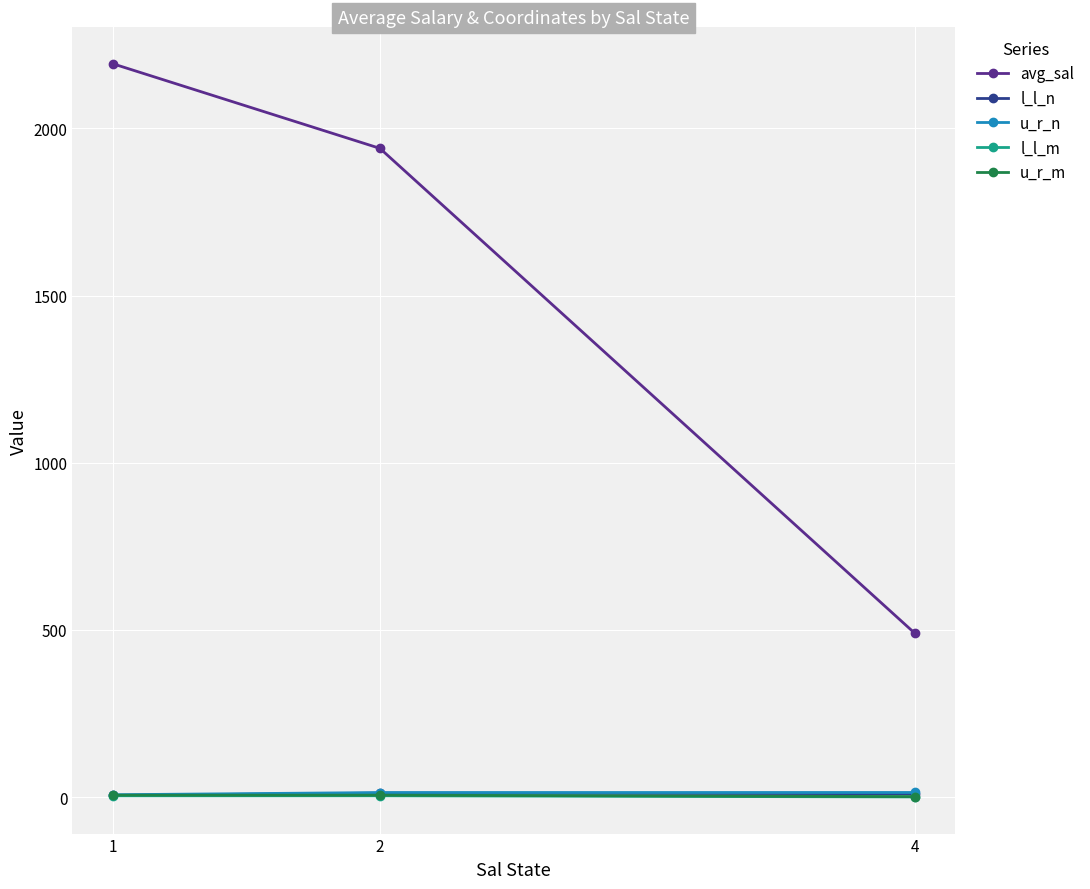

What are all the series names shown in the legend?

avg_sal, l_l_n, u_r_n, l_l_m, u_r_m